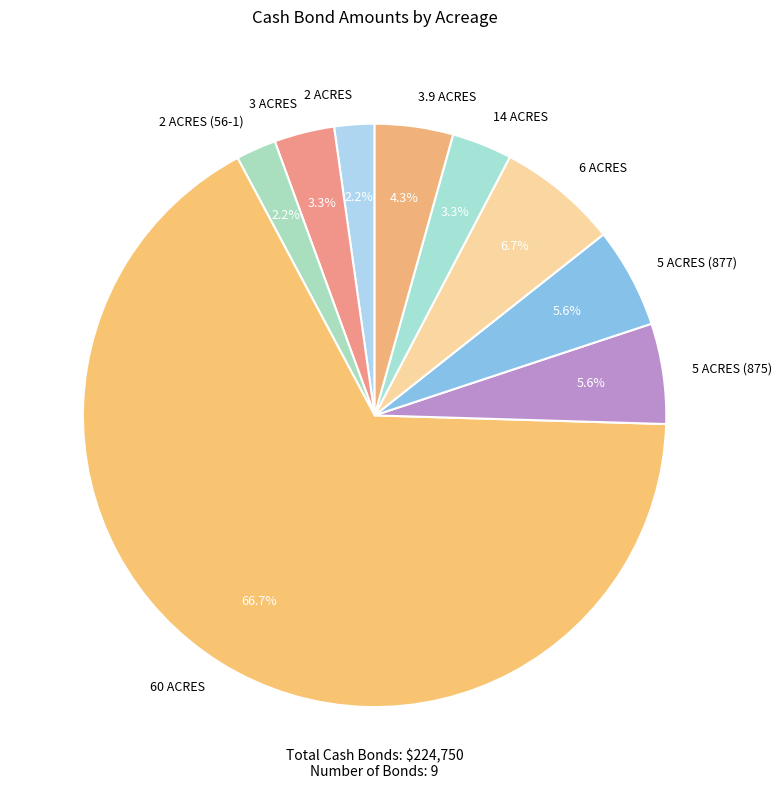

What is the largest slice in the pie chart?

60 ACRES